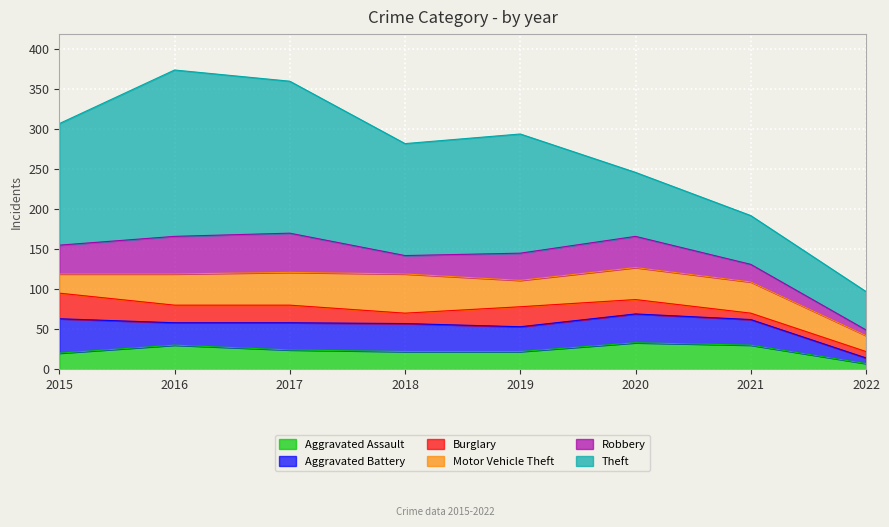

What is the difference between the second highest and second lowest values in the Burglary series?

17